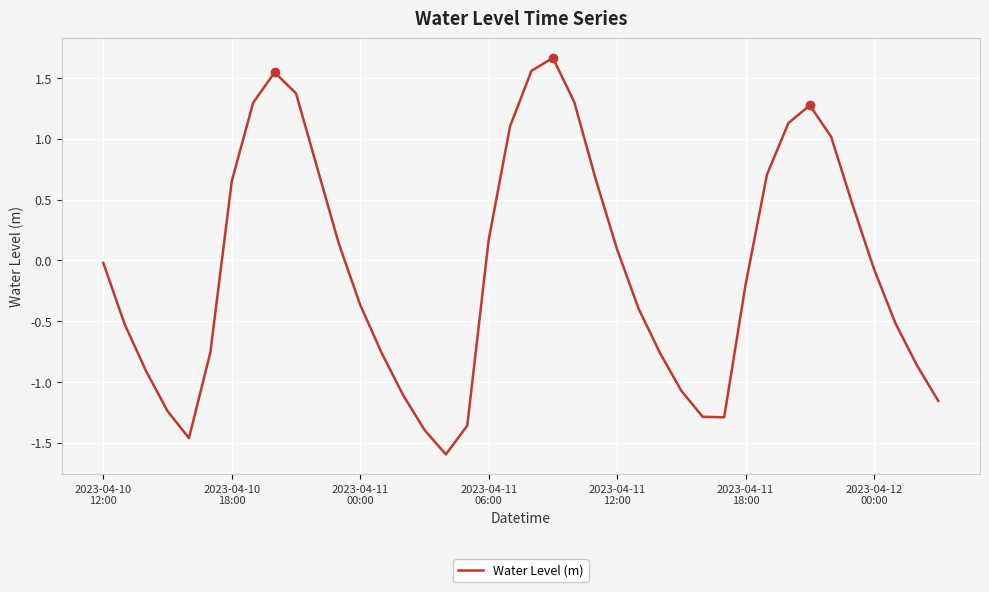

What is the smallest value displayed?

-1.6